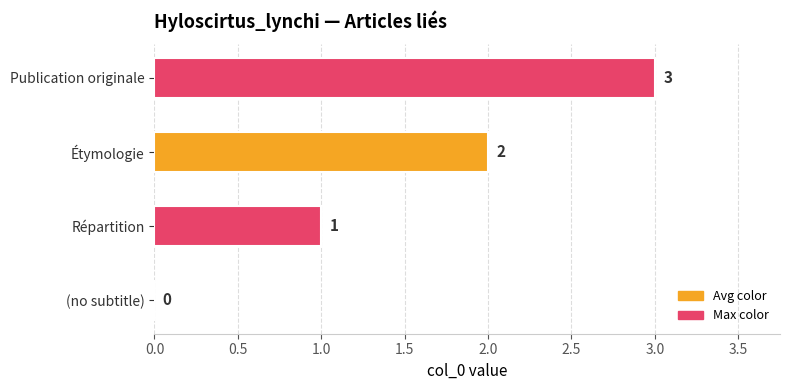

How many data points does each series have?

4